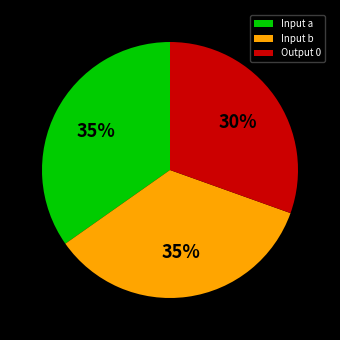

What is the smallest slice in the pie chart?

Output 0